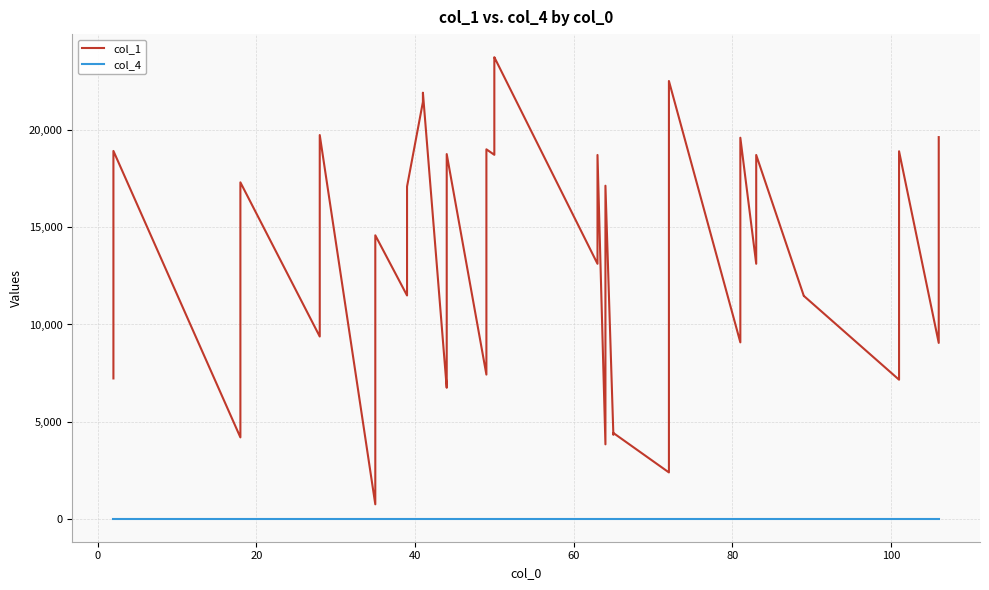

What are all the series names shown in the legend?

col_1, col_4